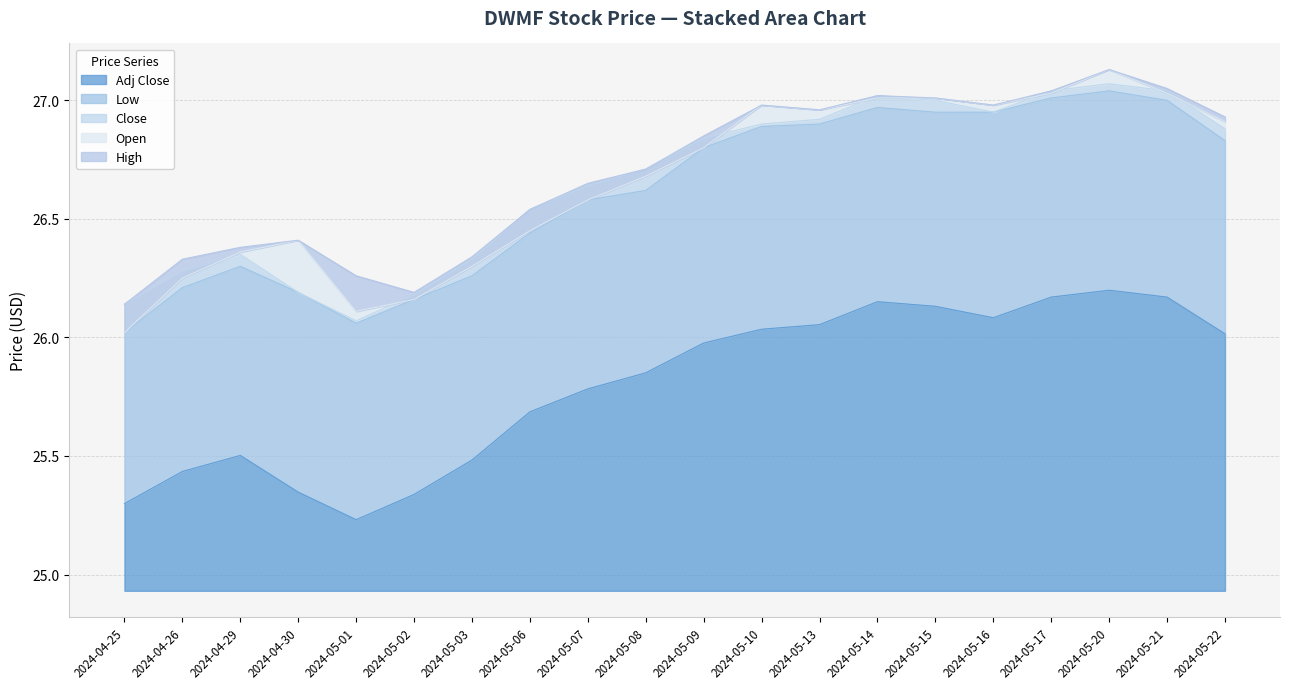

What is the label of the 3rd point from the left?

2024-04-29